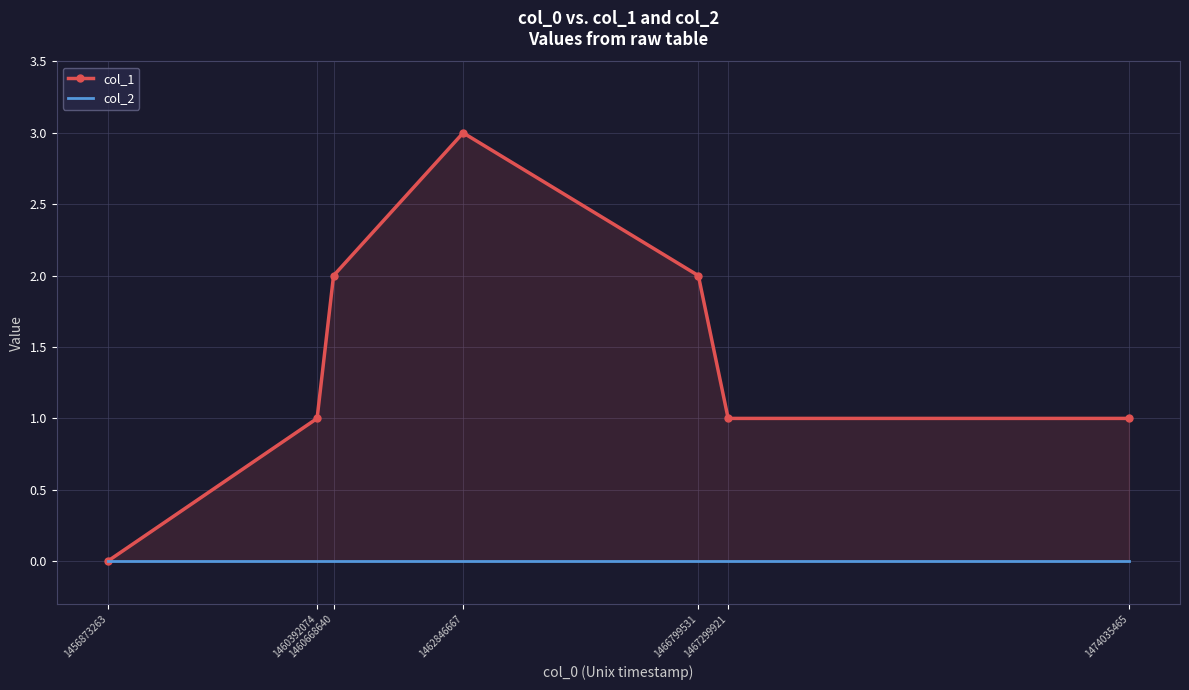

Does the chart have visible grid lines?

Yes